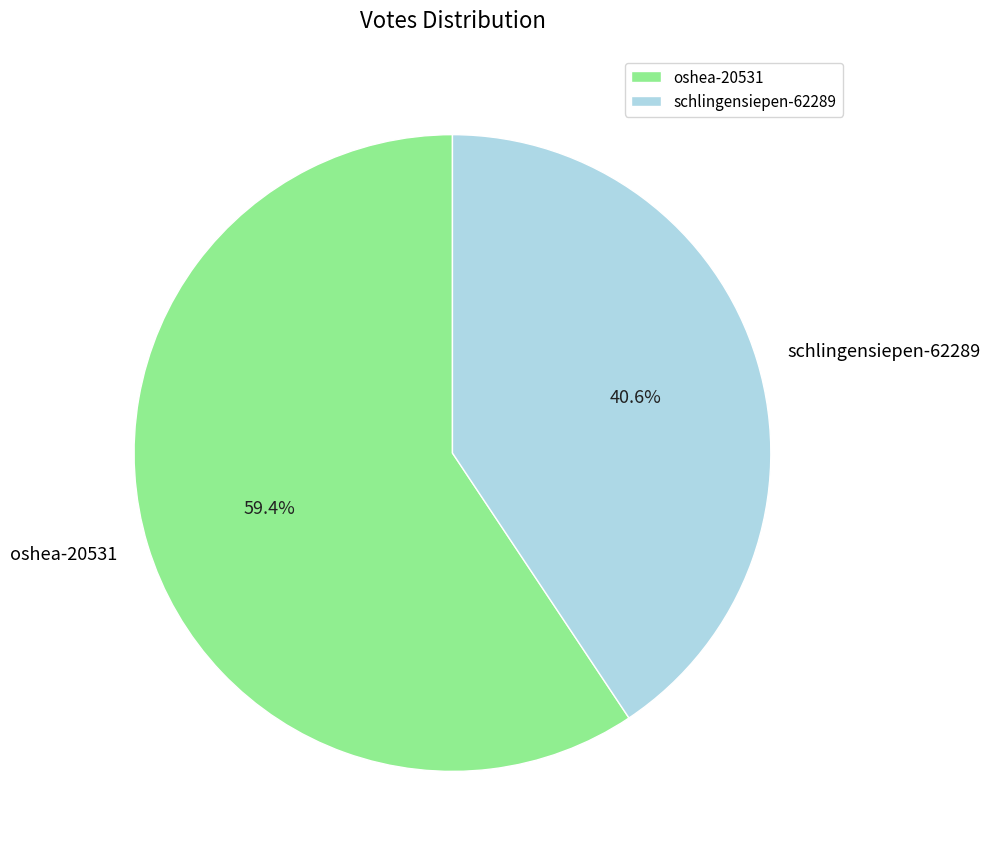

Do oshea-20531 and schlingensiepen-62289 together represent more than half of the pie?

Yes